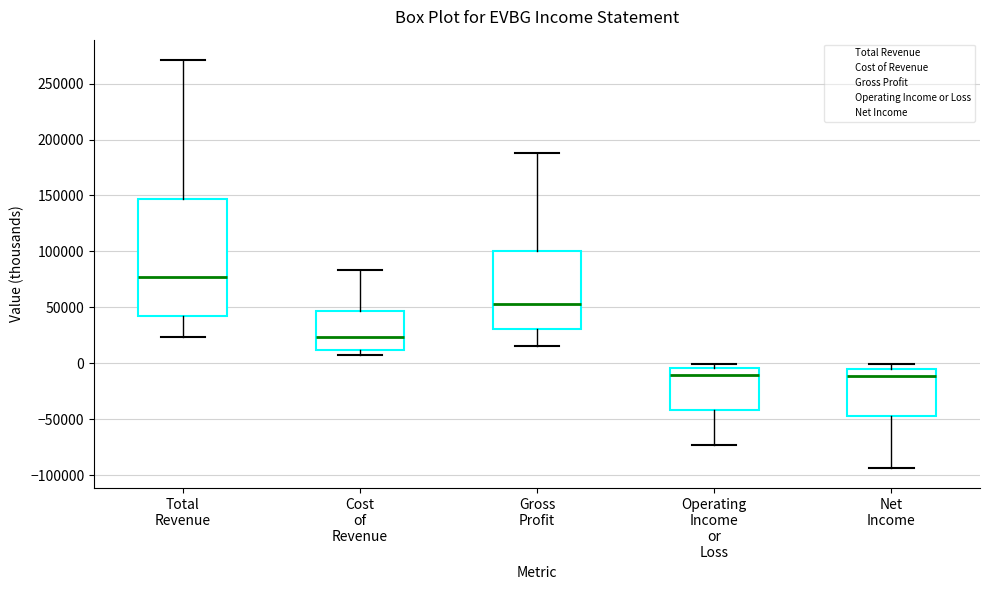

Reading left to right, read every box against the y-axis: the position of its median line, the range the box covers, and the ends of its whiskers. The values are not printed on the chart, so give them approximately, as read against the axis.

Total Revenue: median 75000, box 40000 to 145000, whiskers 25000 to 270000
Cost of Revenue: median 25000, box 10000 to 45000, whiskers 10000 (just below the box's lower edge) to 85000
Gross Profit: median 55000, box 30000 to 100000, whiskers 15000 to 190000
Operating Income or Loss: median -10000, box -40000 to -5000, whiskers -75000 to 0
Net Income: median -10000, box -45000 to -5000, whiskers -95000 to 0